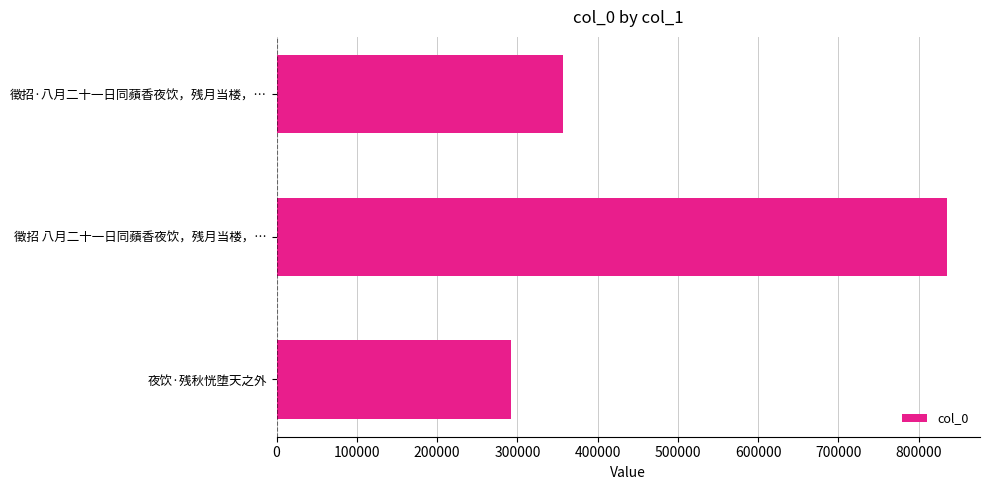

Read the value at 徵招·八月二十一日同蘋香夜饮，残月当楼，….

356805